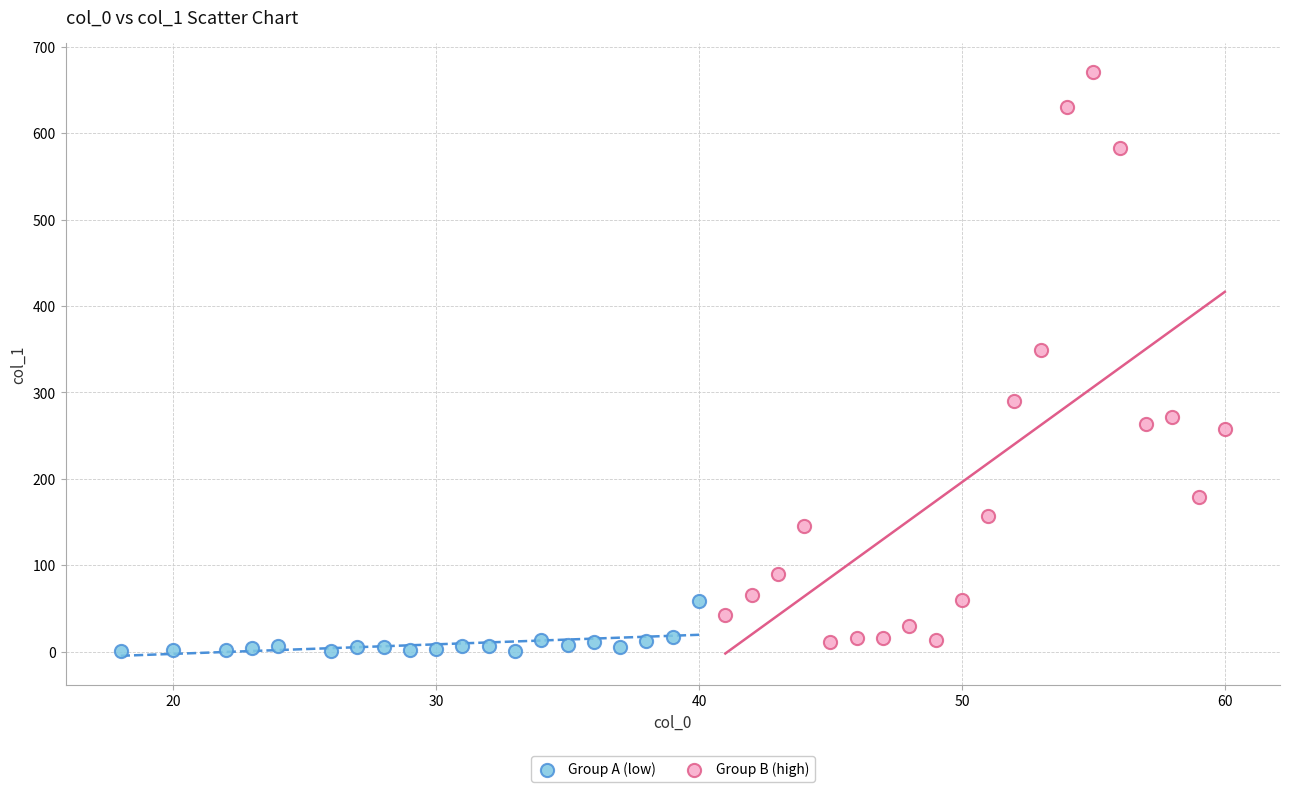

Which series contains the highest Y value?

Group B (high)